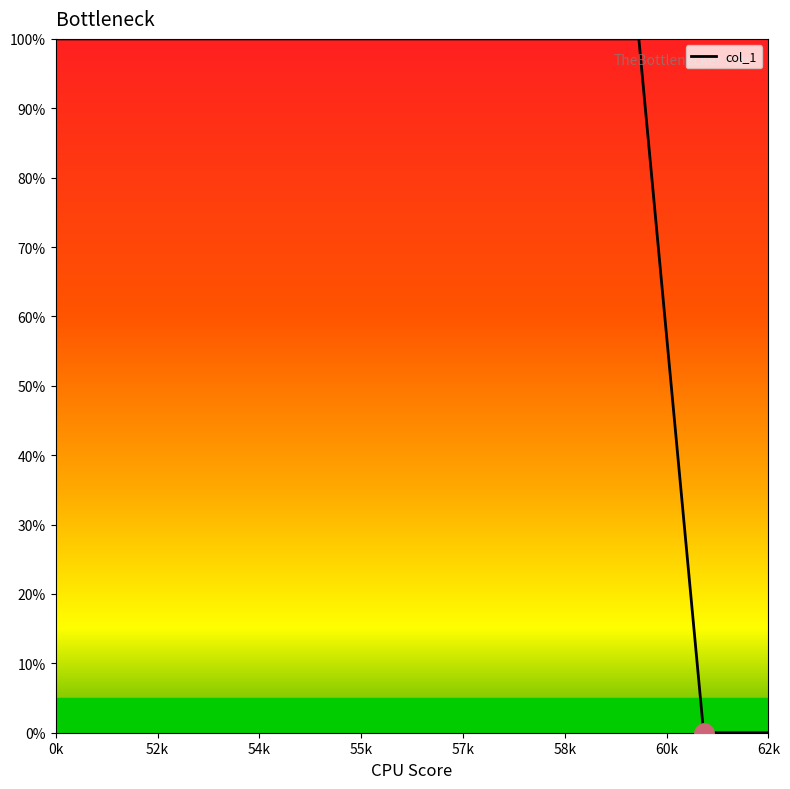

Reading right to left, list all the values displayed in this chart.

0	0	100	100	100	100	100	100	100	100	100	100